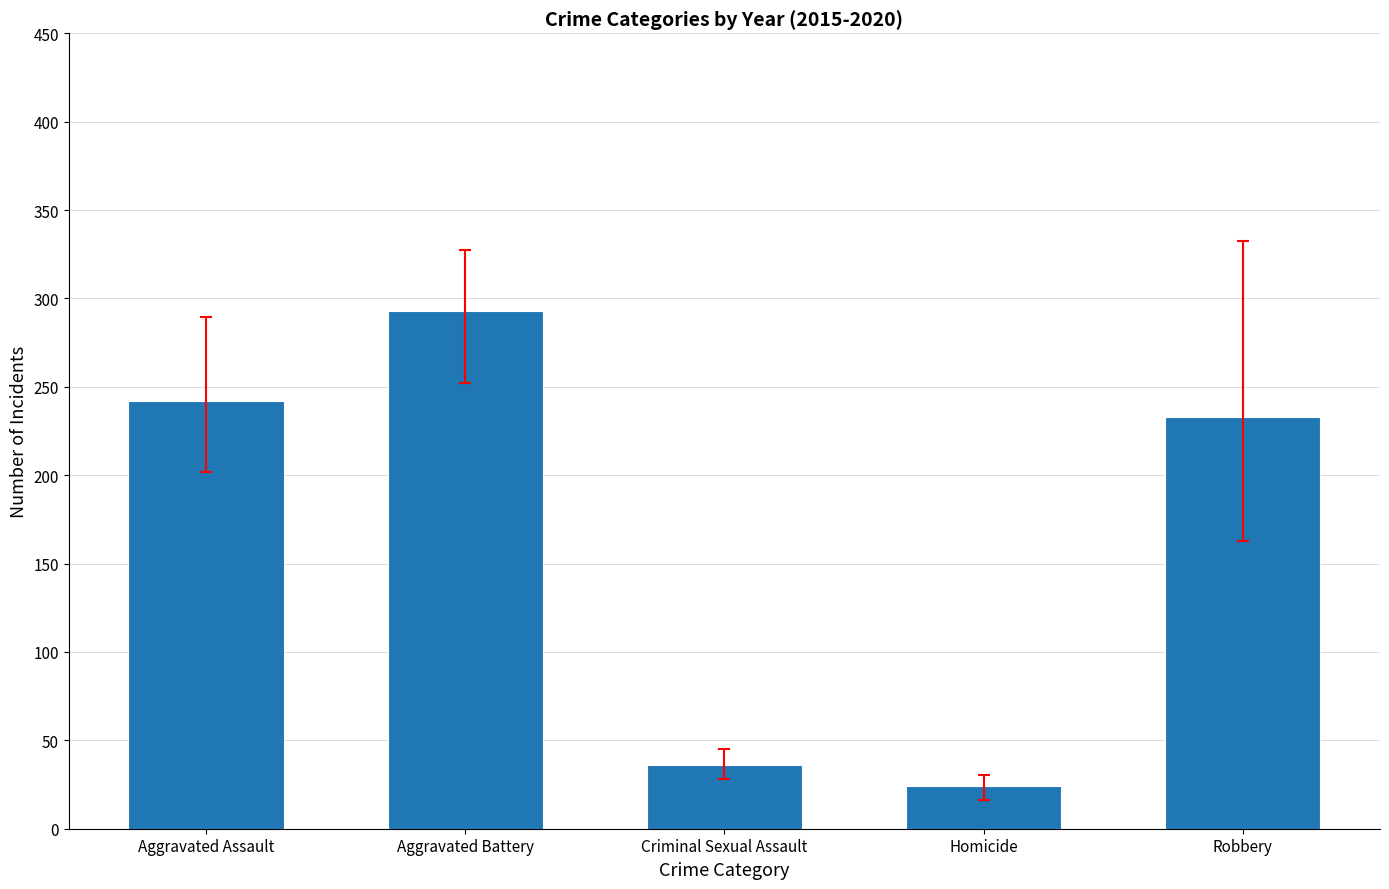

What is the change in value from Aggravated Battery to Criminal Sexual Assault?

-257